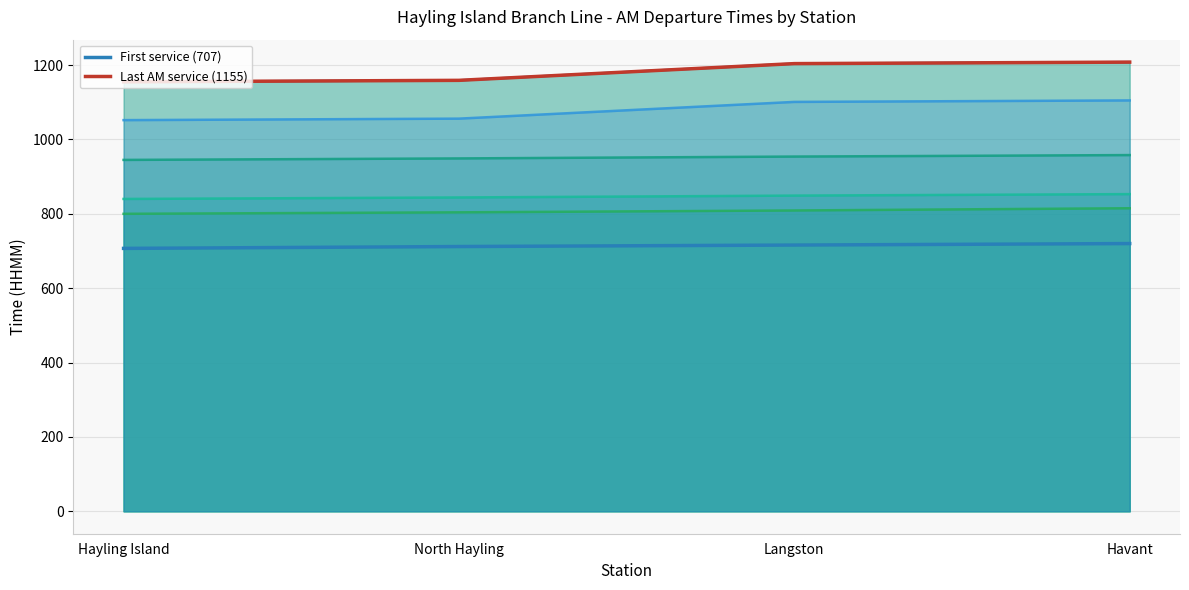

True or false: Last AM service (1155) and First service (707) cross at least once.

False